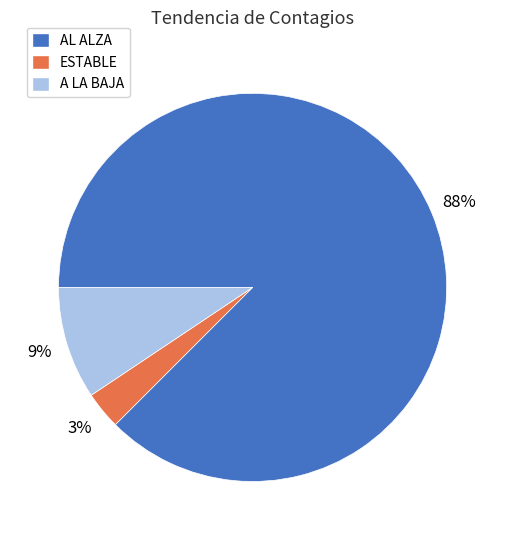

To the nearest percent, what is the average slice percentage?

33%